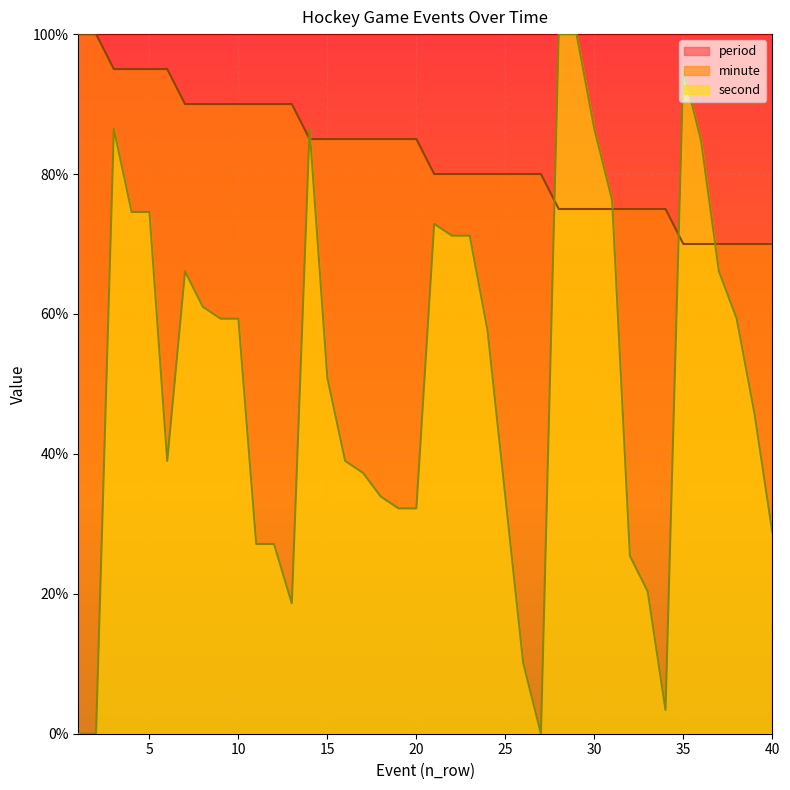

Reading left to right, extract all data points from this chart.

minute: 1=100.0	2=100.0	3=95.0	4=95.0	5=95.0	6=95.0	7=90.0	8=90.0	9=90.0	10=90.0	11=90.0	12=90.0	13=90.0	14=85.0	15=85.0	16=85.0	17=85.0	18=85.0	19=85.0	20=85.0	21=80.0	22=80.0	23=80.0	24=80.0	25=80.0	26=80.0	27=80.0	28=75.0	29=75.0	30=75.0	31=75.0	32=75.0	33=75.0	34=75.0	35=70.0	36=70.0	37=70.0	38=70.0	39=70.0	40=70.0
second: 1=0.0	2=0.0	3=86.4	4=74.6	5=74.6	6=39.0	7=66.1	8=61.0	9=59.3	10=59.3	11=27.1	12=27.1	13=18.6	14=86.4	15=50.8	16=39.0	17=37.3	18=33.9	19=32.2	20=32.2	21=72.9	22=71.2	23=71.2	24=57.6	25=33.9	26=10.2	27=0.0	28=100.0	29=100.0	30=86.4	31=76.3	32=25.4	33=20.3	34=3.4	35=94.9	36=84.7	37=66.1	38=59.3	39=45.8	40=28.8